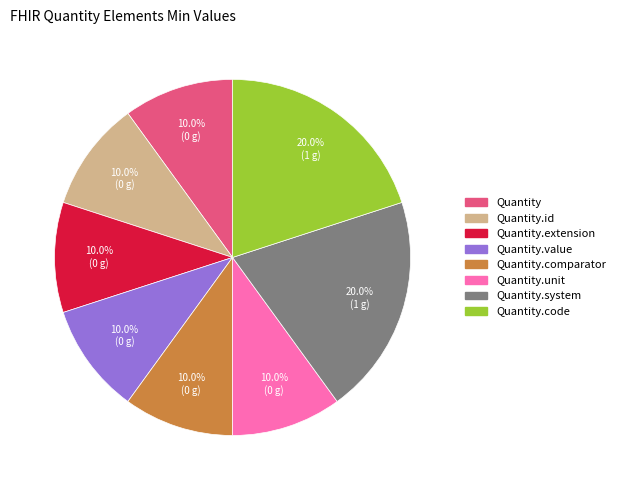

How many segments does this pie chart have?

8